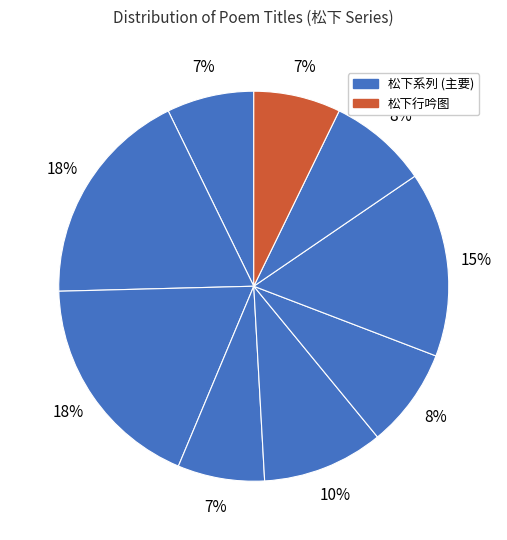

Count the number of slices in the pie.

9